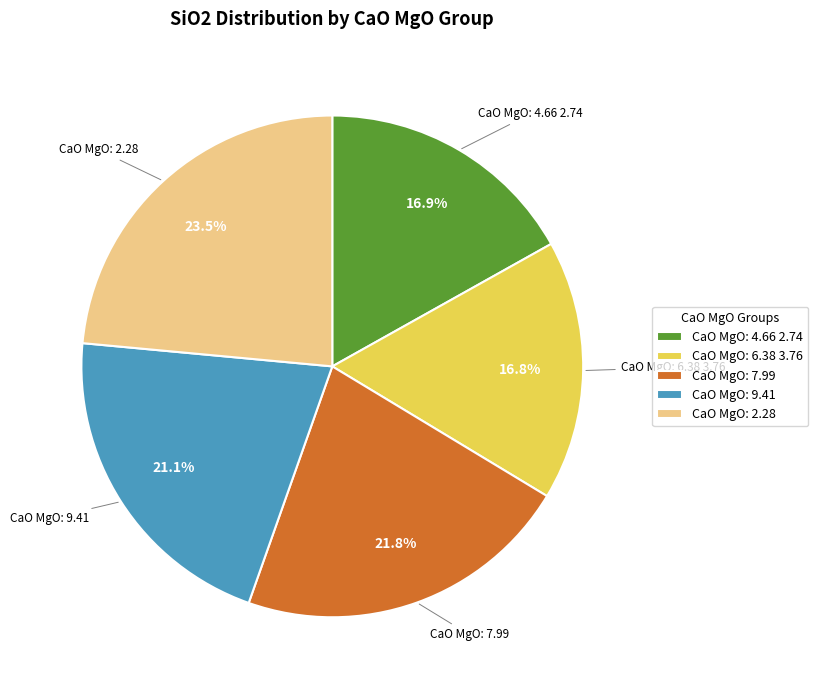

Is there a majority slice in this chart?

No